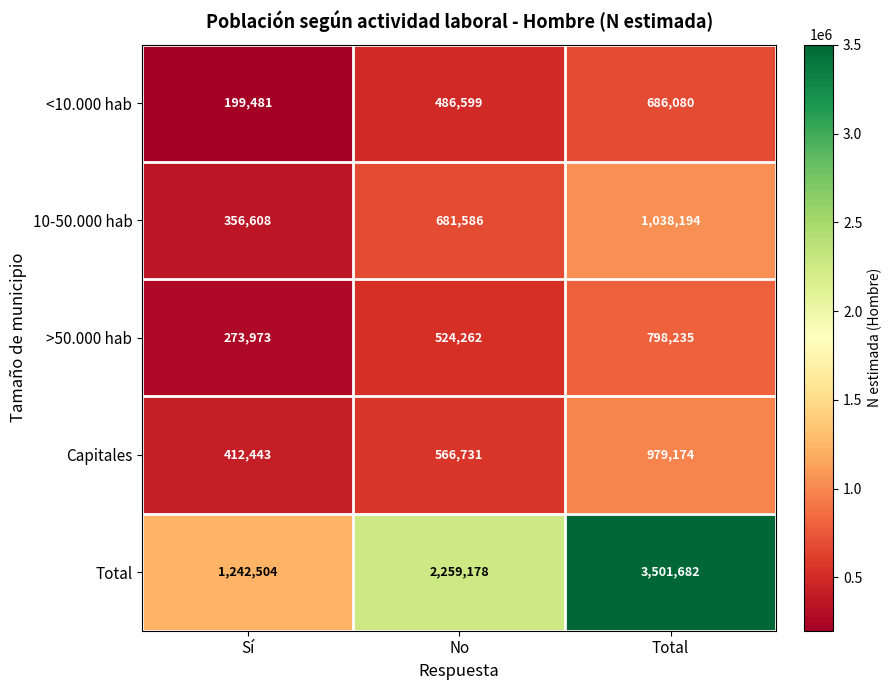

Reading right to left, list all the values displayed in this chart.

<10.000 hab: Total=686080	No=486599	Sí=199481
10-50.000 hab: Total=1038194	No=681586	Sí=356608
>50.000 hab: Total=798235	No=524262	Sí=273973
Capitales: Total=979174	No=566731	Sí=412443
Total: Total=3501682	No=2259178	Sí=1242504